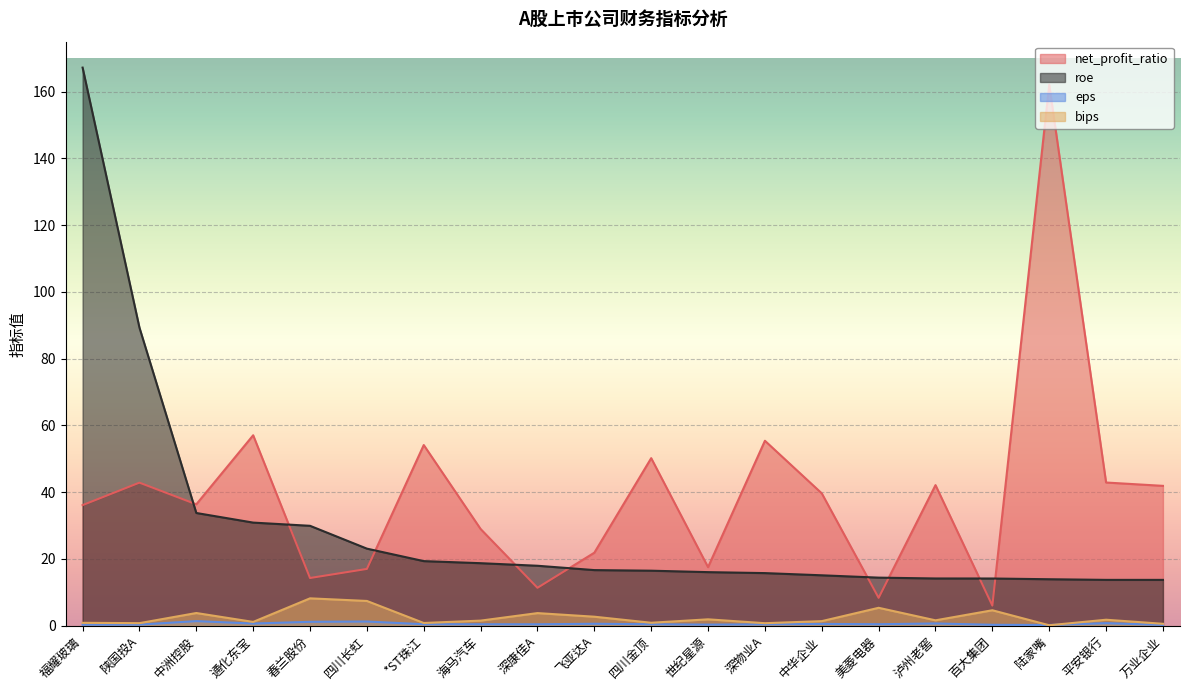

At how many categories does at least one series exceed 18?

16